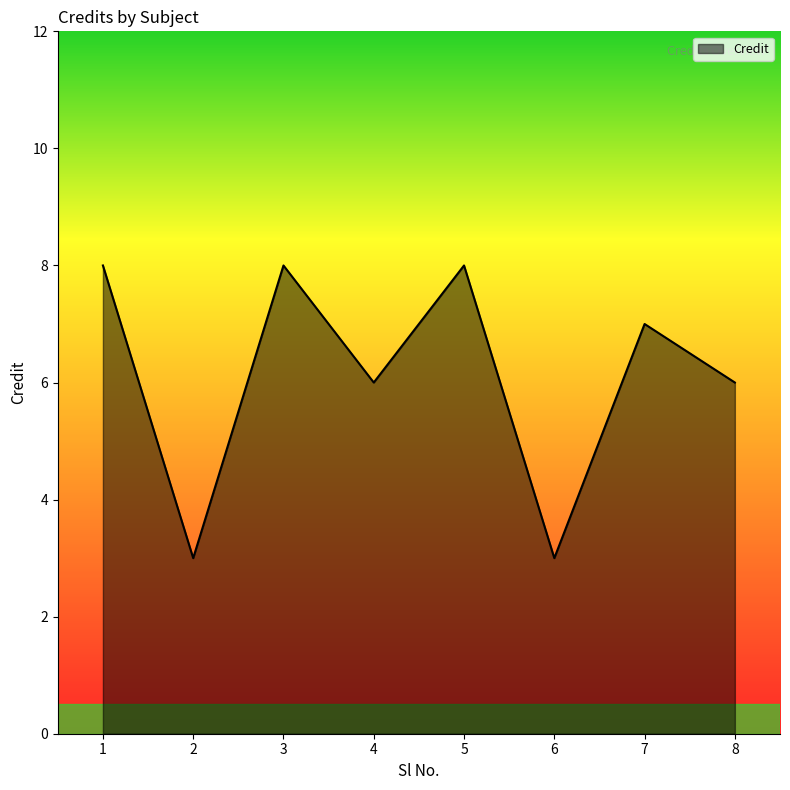

What is the maximum value shown in the chart?

8